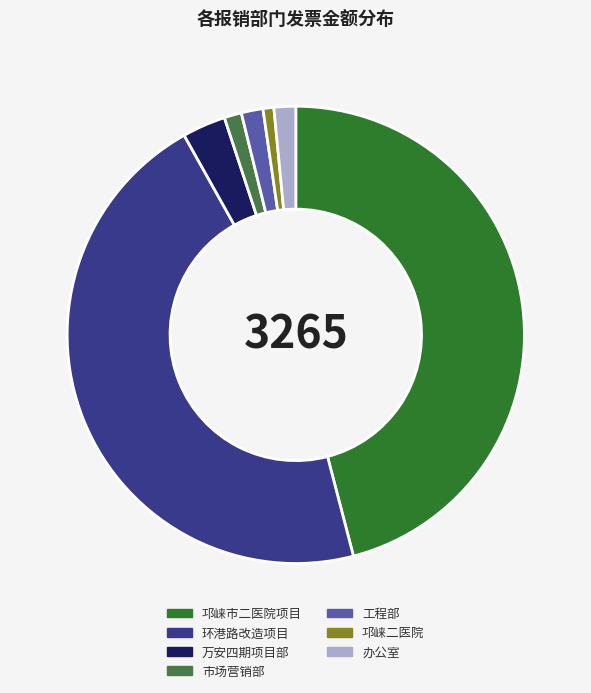

Does any single category account for the majority?

No